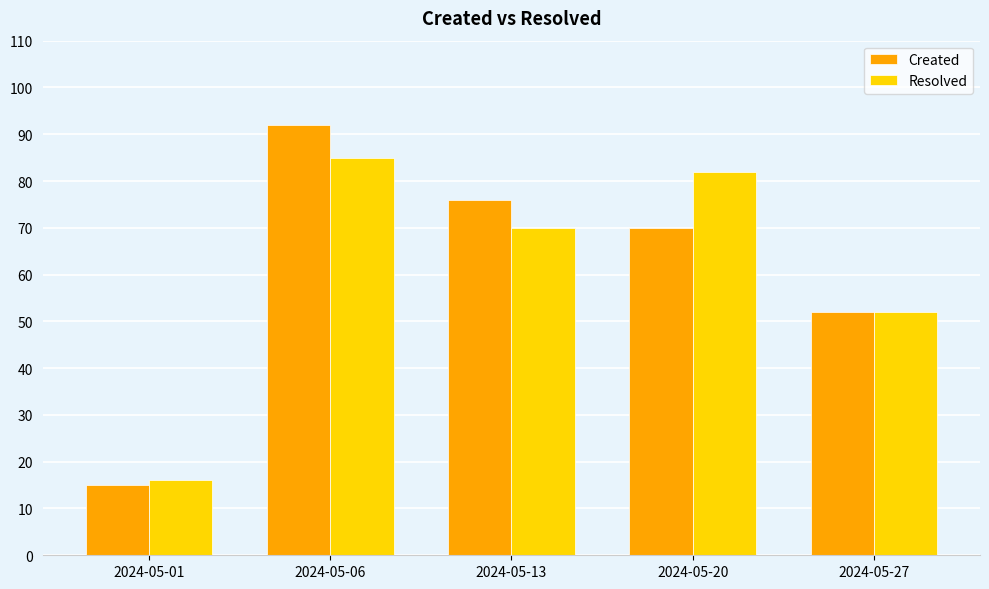

Is the value of Resolved at 2024-05-06 greater than the value of Created at 2024-05-13?

Yes